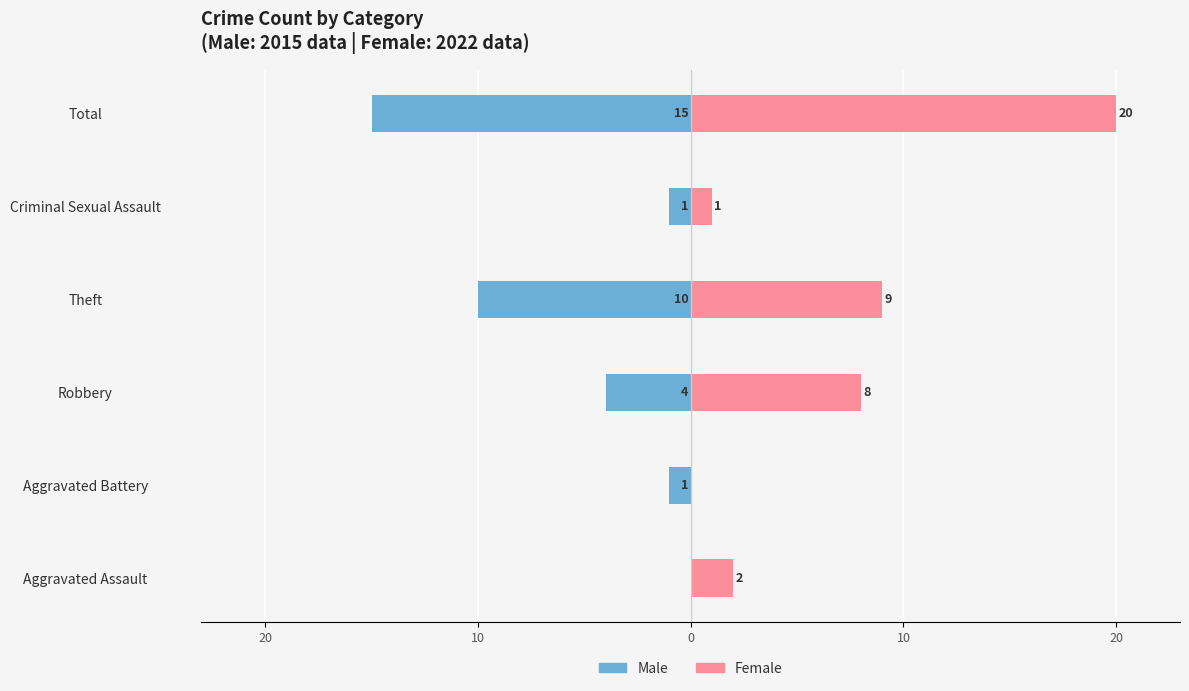

Which series changed the most between Robbery and Total?

Female